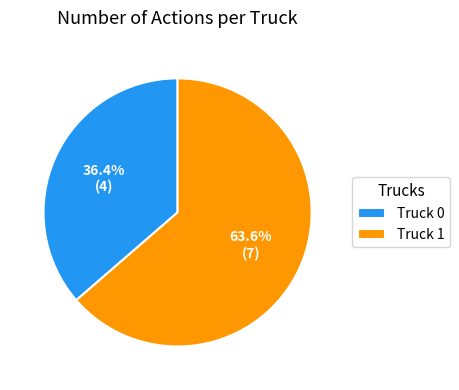

Rank the categories by value from lowest to highest.

Truck 0, Truck 1